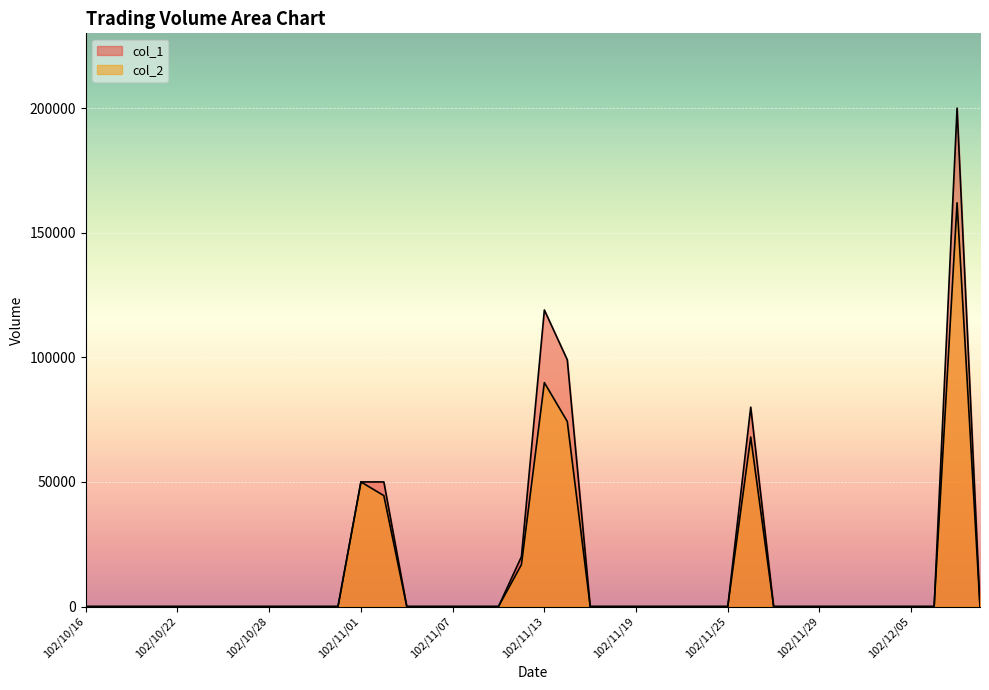

Which category has the lowest value across all series?

102/10/16